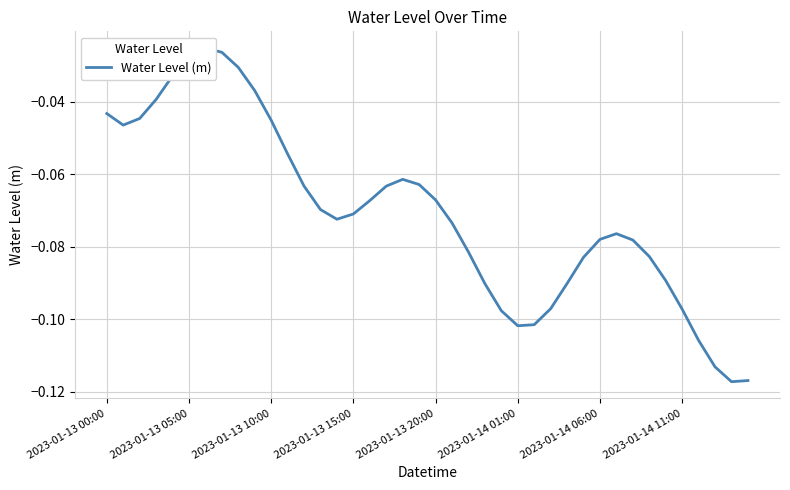

True or false: the data has more than 2 interior local peaks.

True